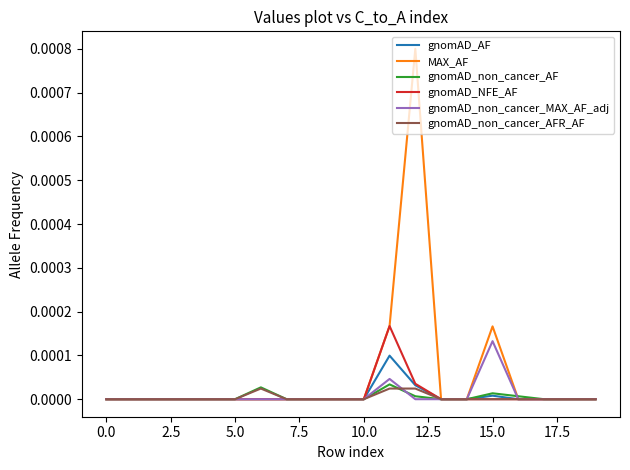

Does the chart have visible grid lines?

No